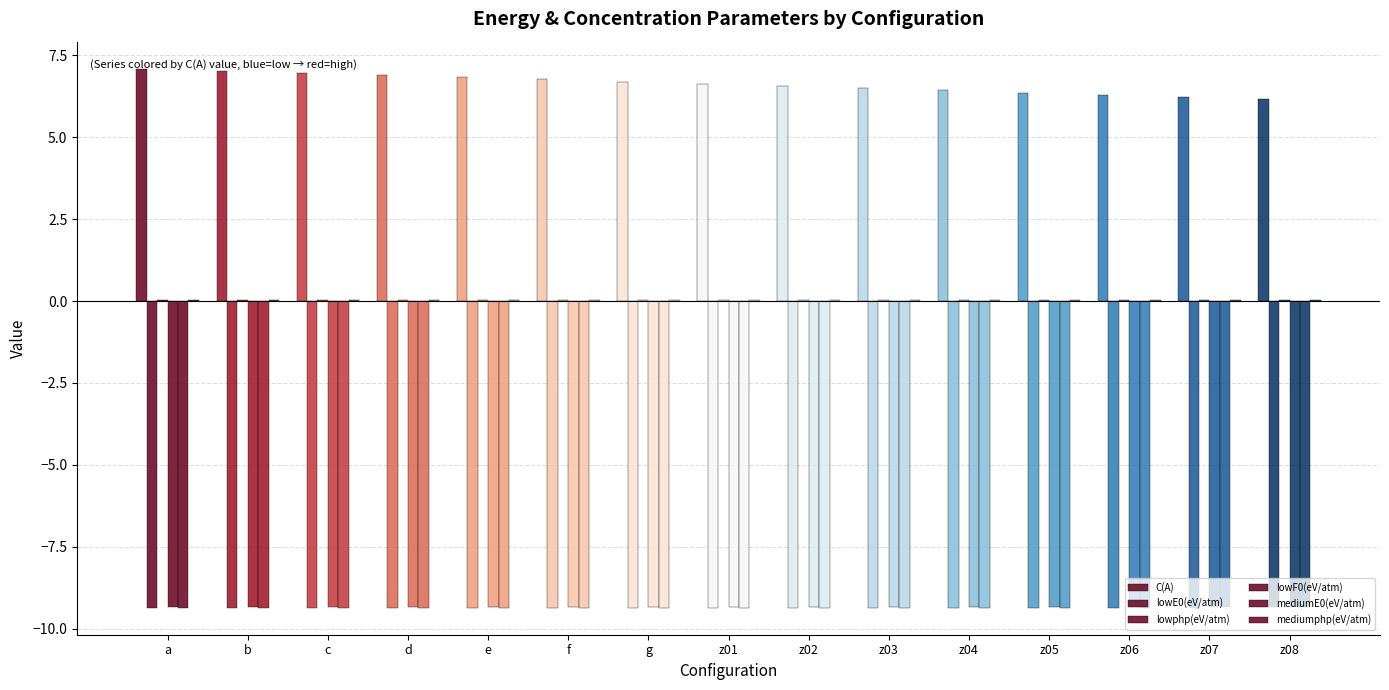

How many series are shown in this chart?

6